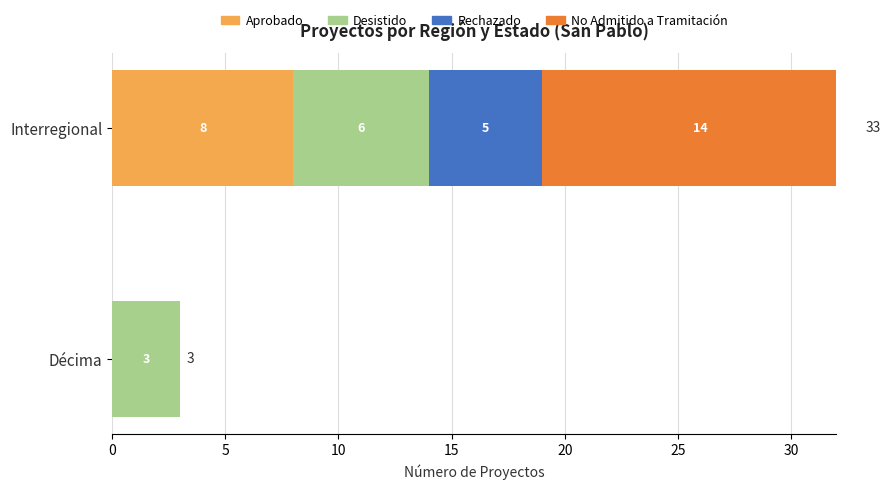

Which series has the largest total across all categories?

No Admitido a Tramitación